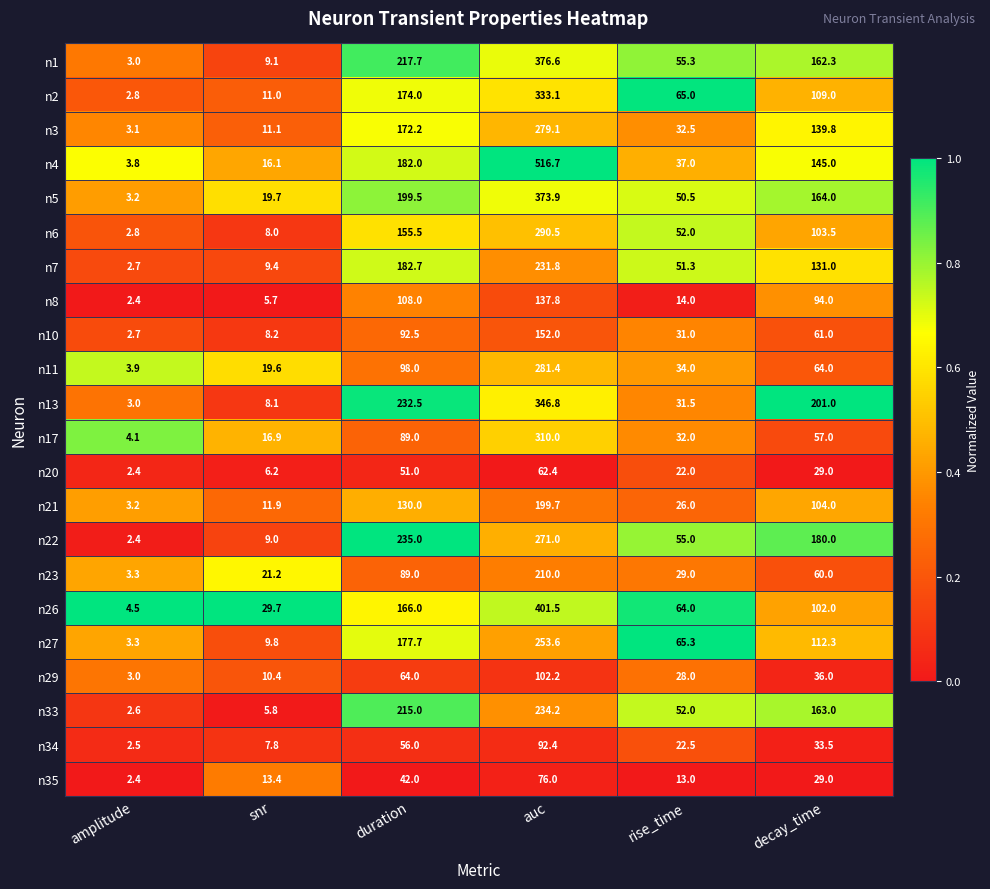

Read the n26 value at duration.

166.0